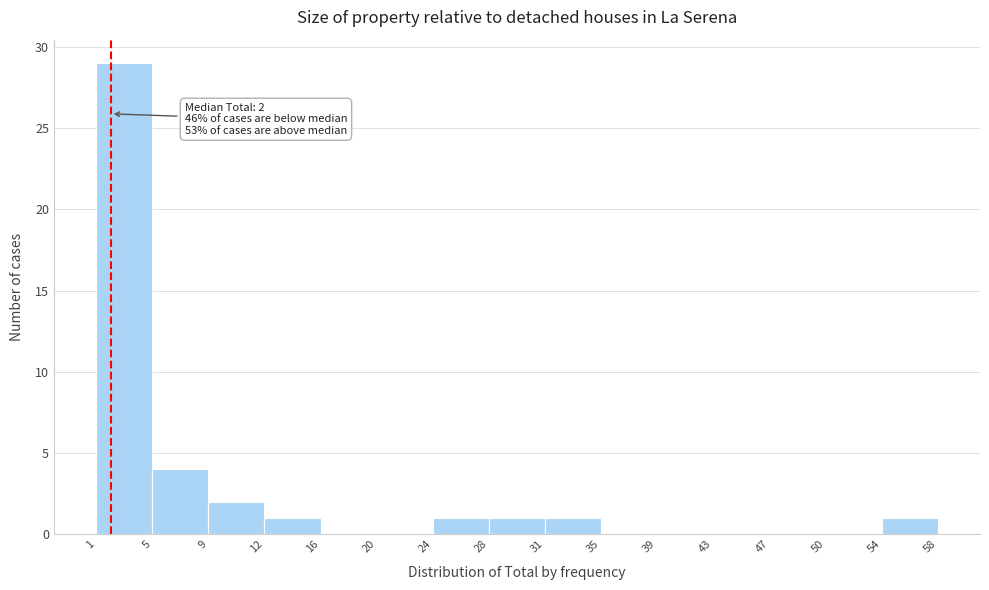

Which range on the x-axis has the tallest bar?

1 to 5